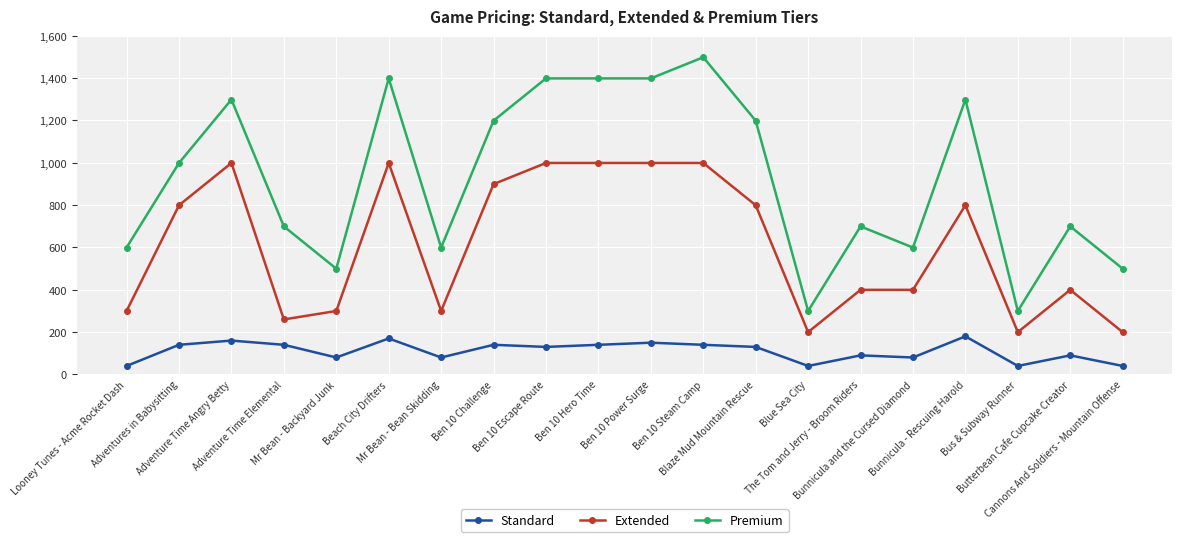

What is the difference between the Extended values at Cannons And Soldiers - Mountain Offense and Looney Tunes - Acme Rocket Dash?

100